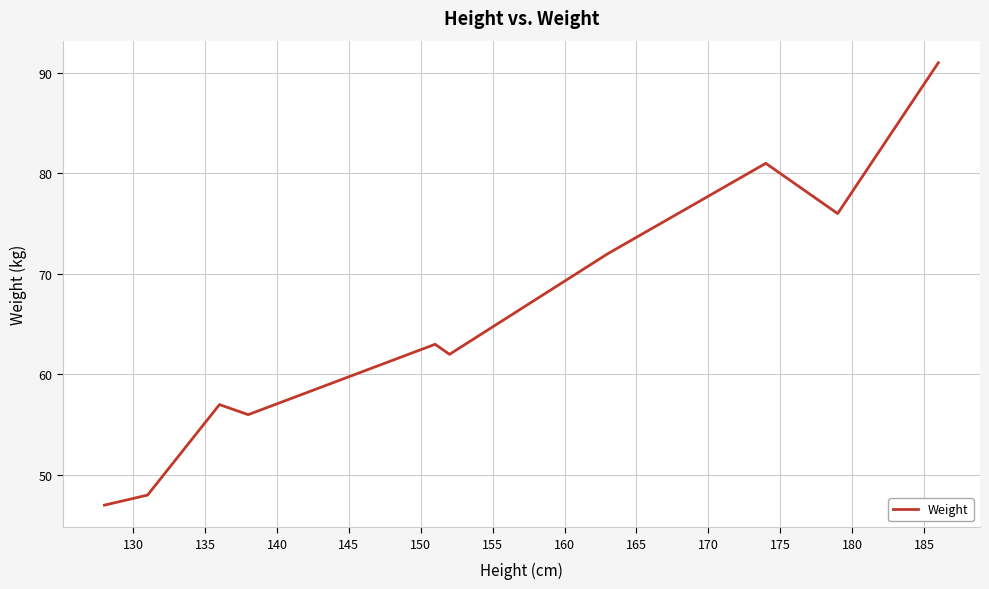

What is the minimum value shown in the chart?

47